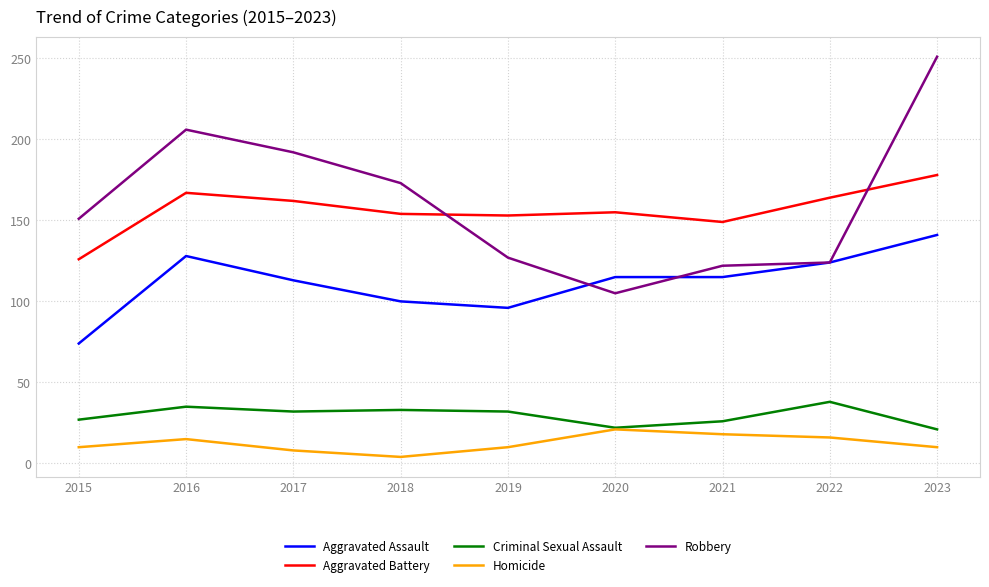

At 2019, list the series in order from largest to smallest.

Aggravated Battery, Robbery, Aggravated Assault, Criminal Sexual Assault, Homicide